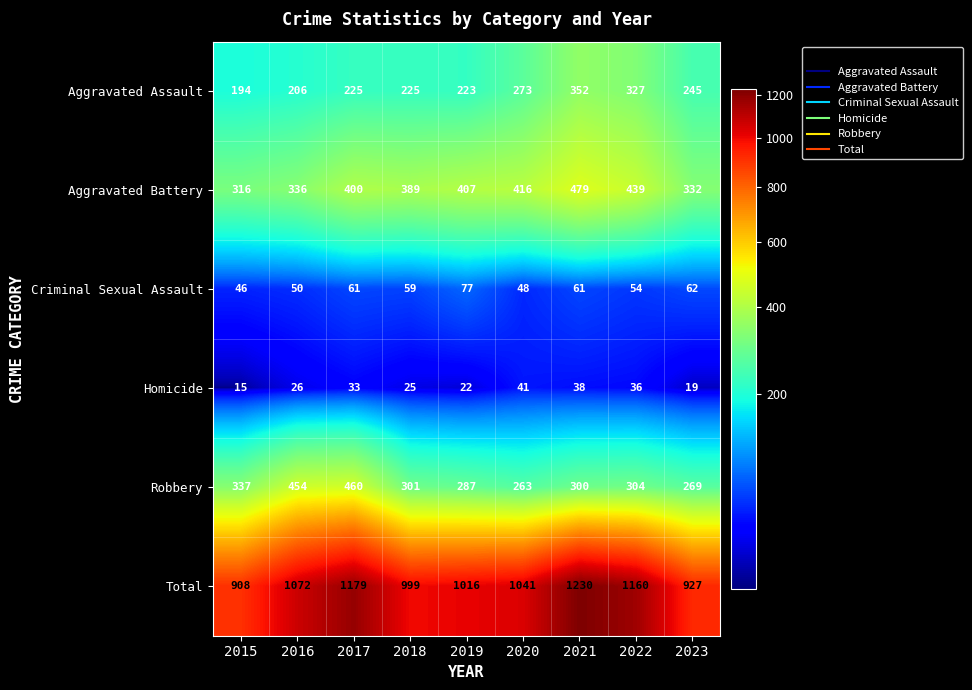

The value of Criminal Sexual Assault at 2019 is 26. True or false?

False